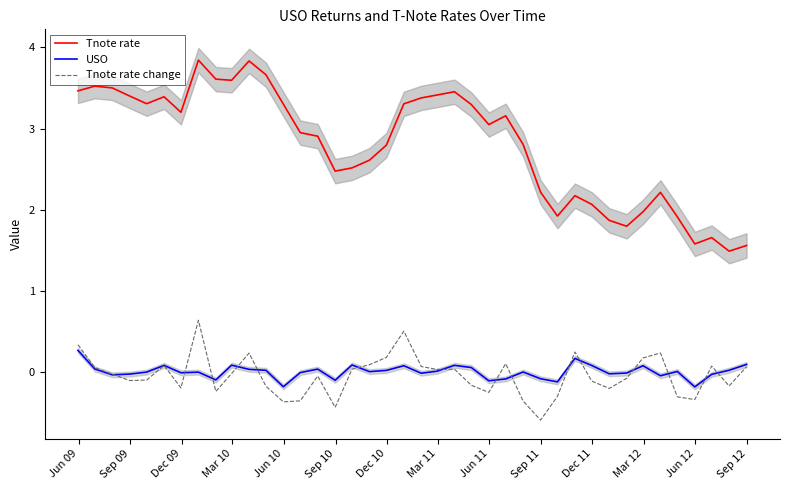

What is the highest value of the USO series?

0.3